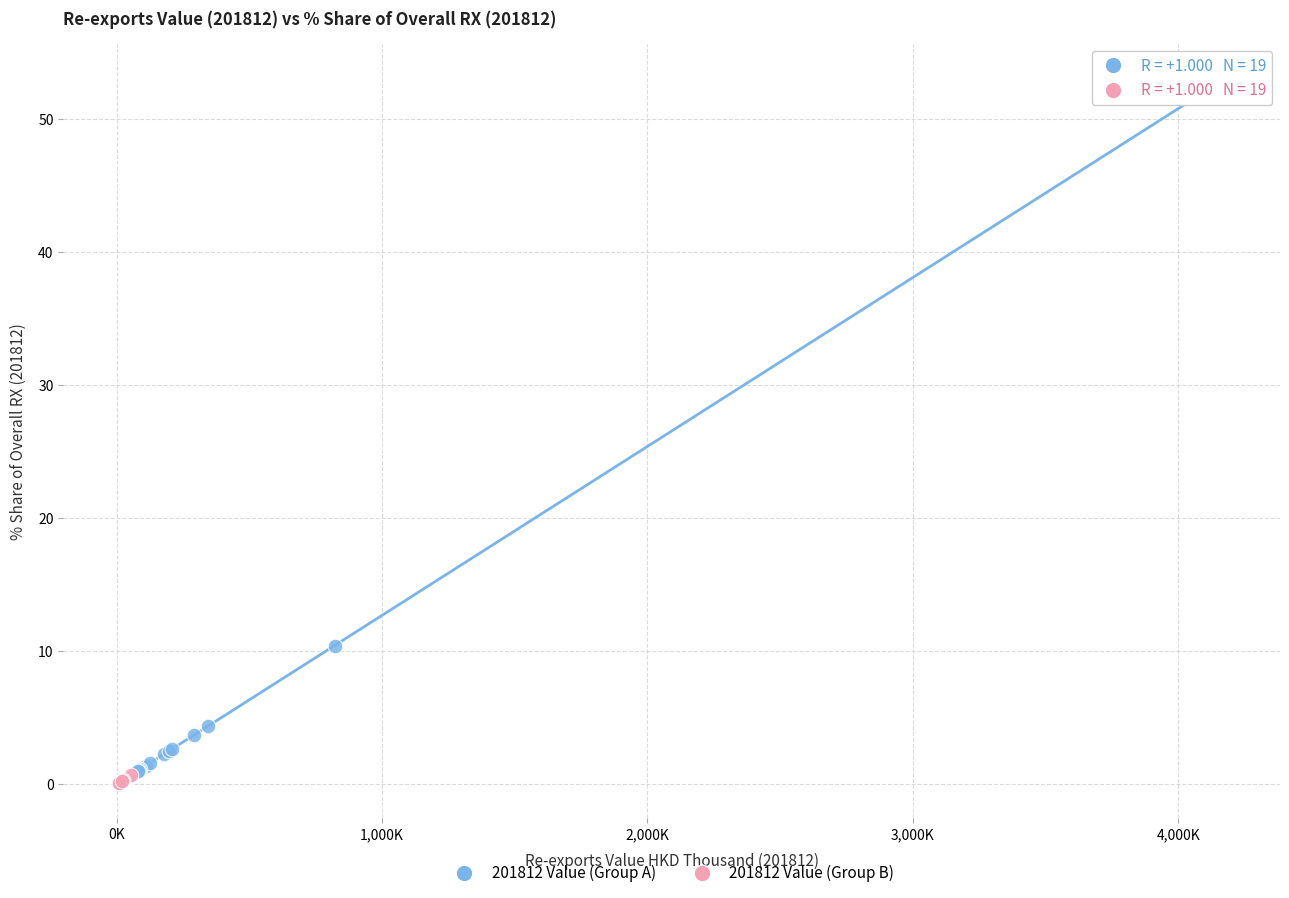

Which series contains the highest Y value?

201812 Value (Group A)